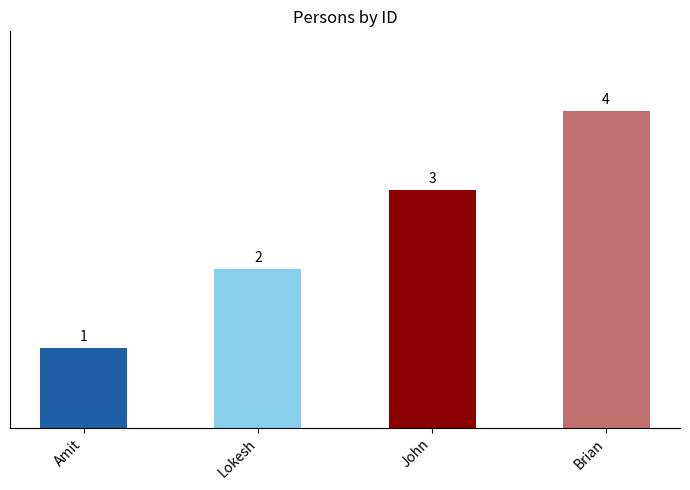

Rank the categories by value from highest to lowest.

Brian, John, Lokesh, Amit